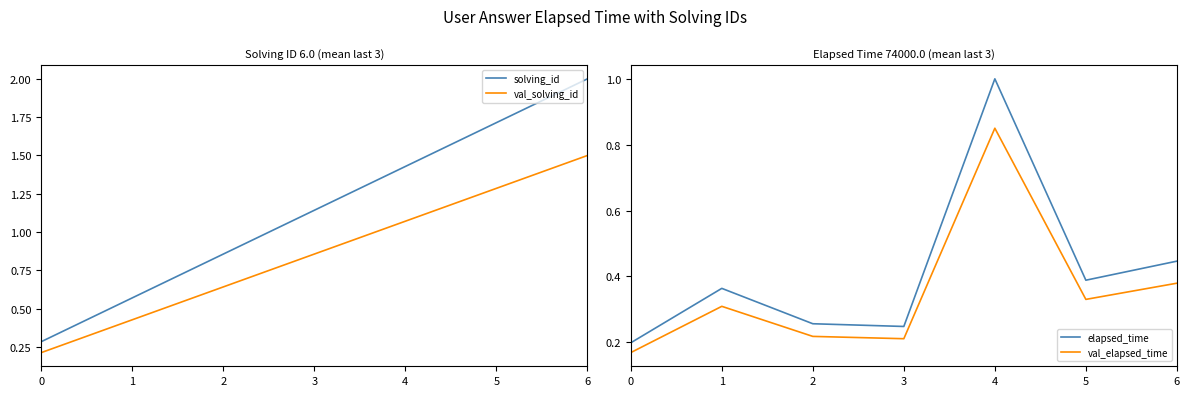

At which category is the sum across all series the highest?

4